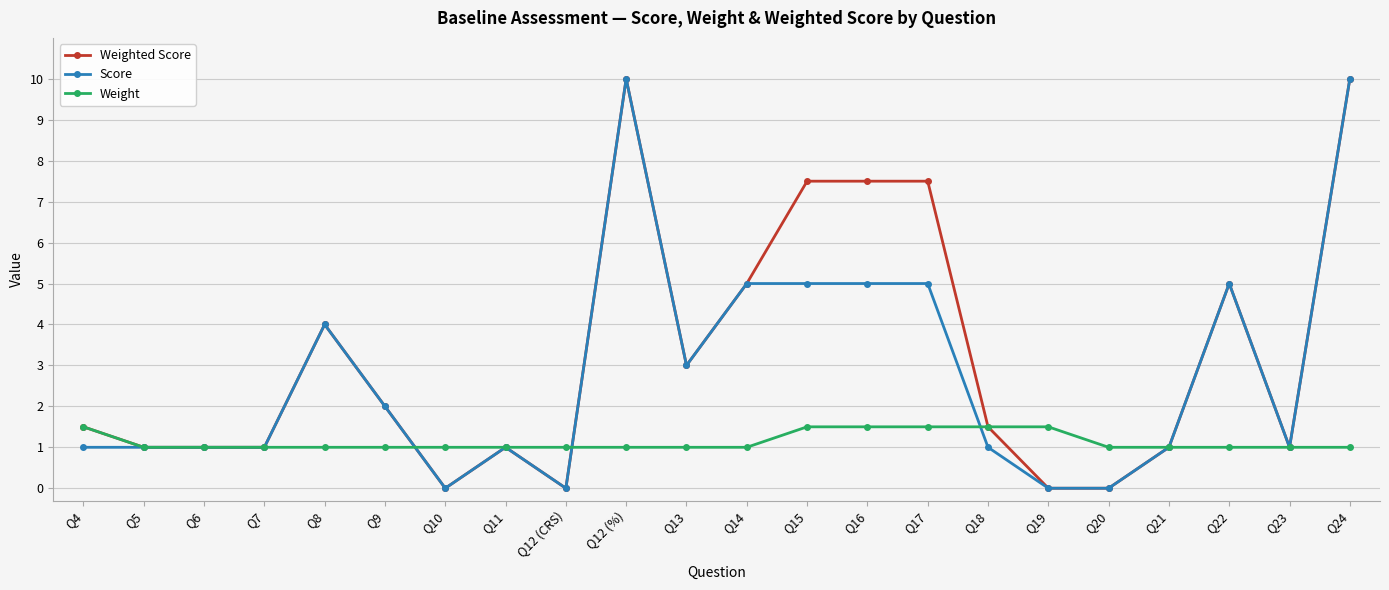

What is the minimum value for Weight?

1.0